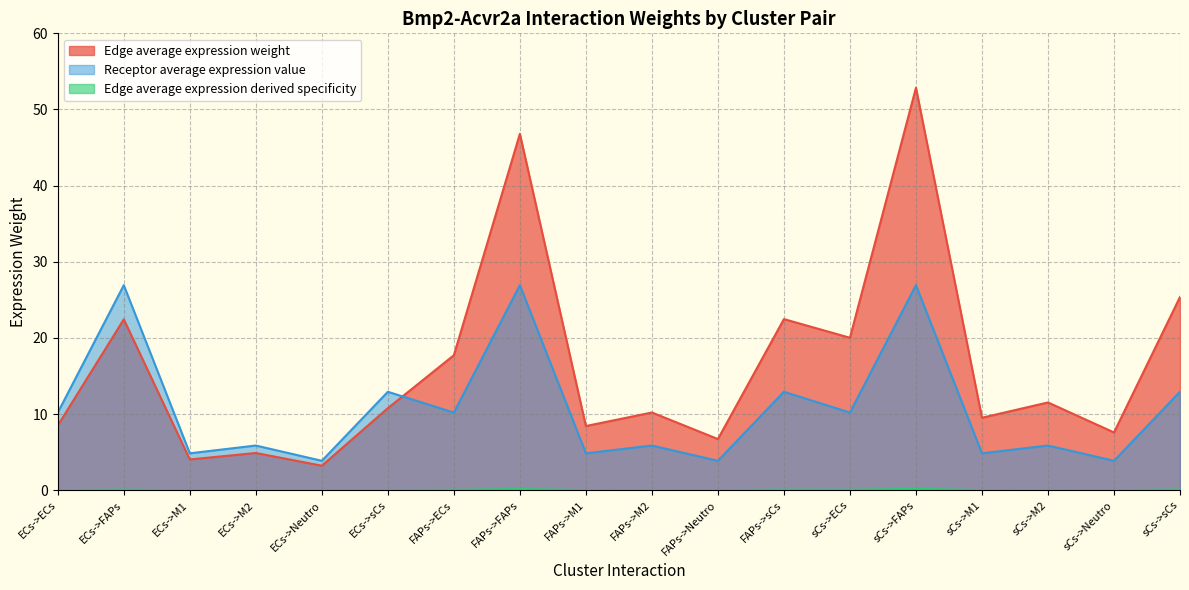

Is it true that Edge average expression weight equals 46.8 at FAPs->FAPs?

True